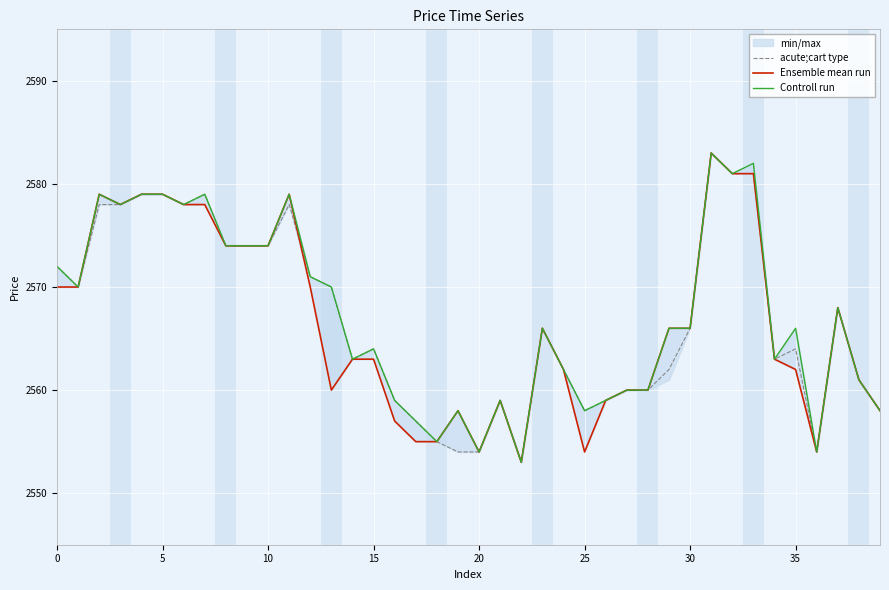

True or false: Ensemble mean run and Controll run cross at least once.

False